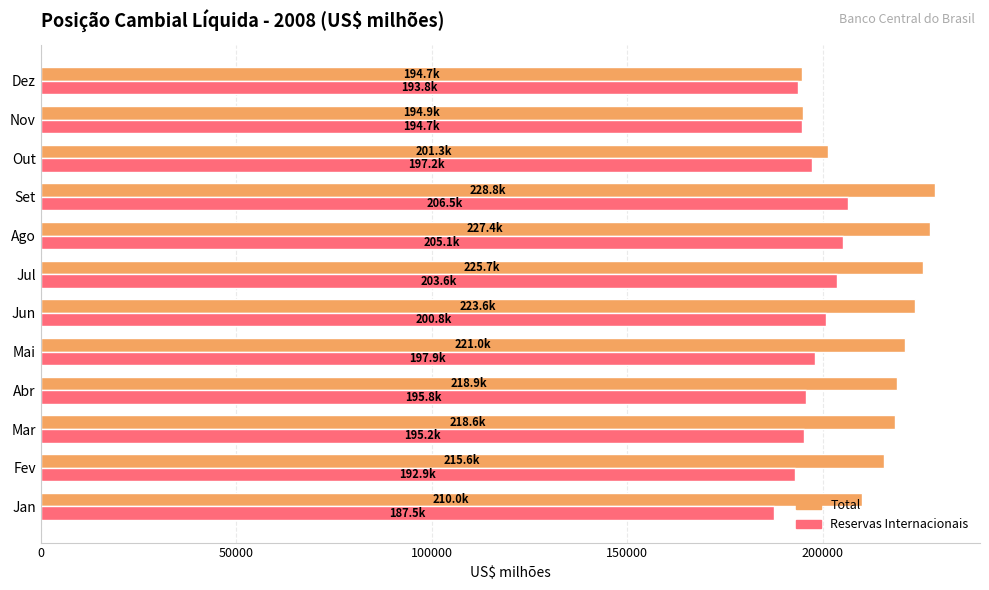

What is the difference between the second highest and minimum values in the Reservas Internacionais series?

17609.0